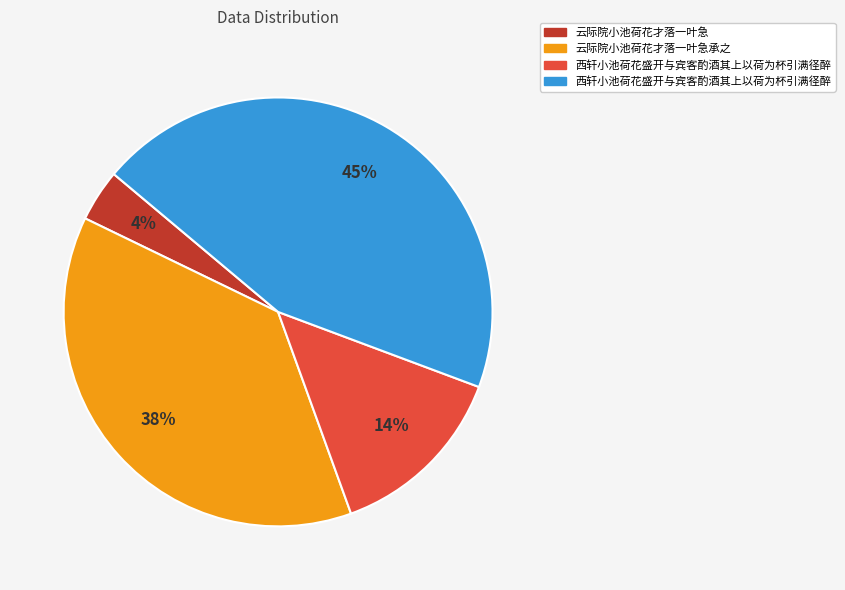

Is there a majority slice in this chart?

No